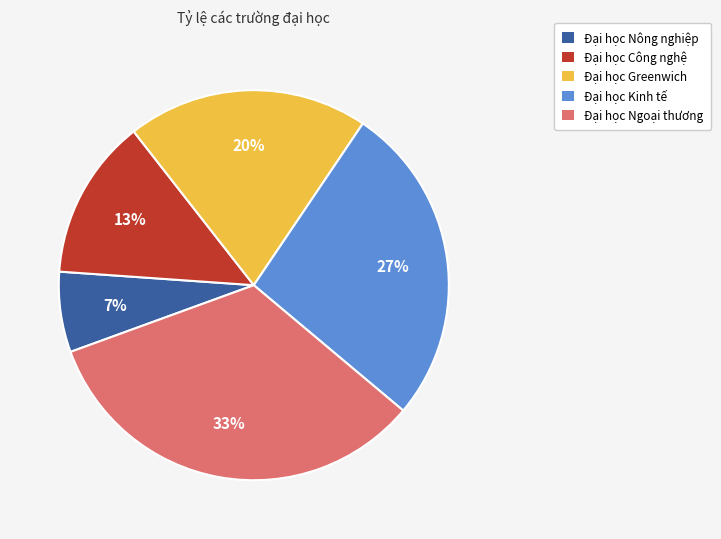

Combined, do Đại học Greenwich and Đại học Ngoại thương account for over 50%?

Yes